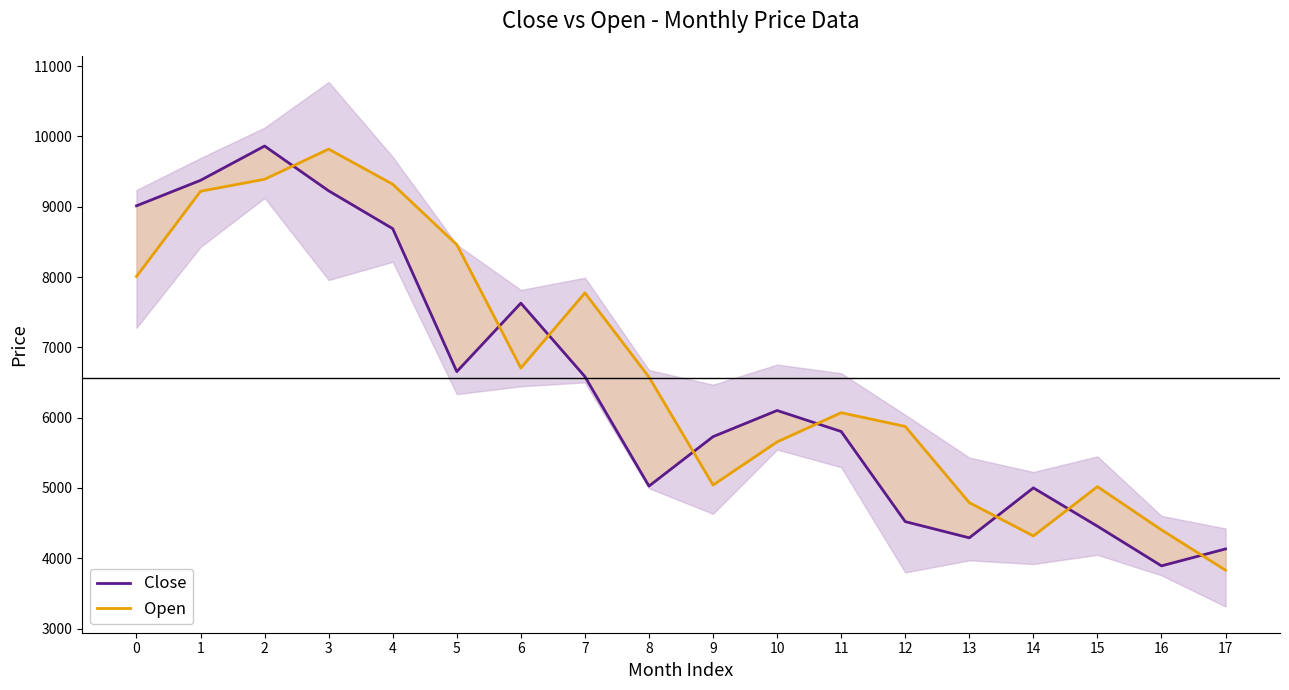

At how many categories does at least one series exceed 4352?

17